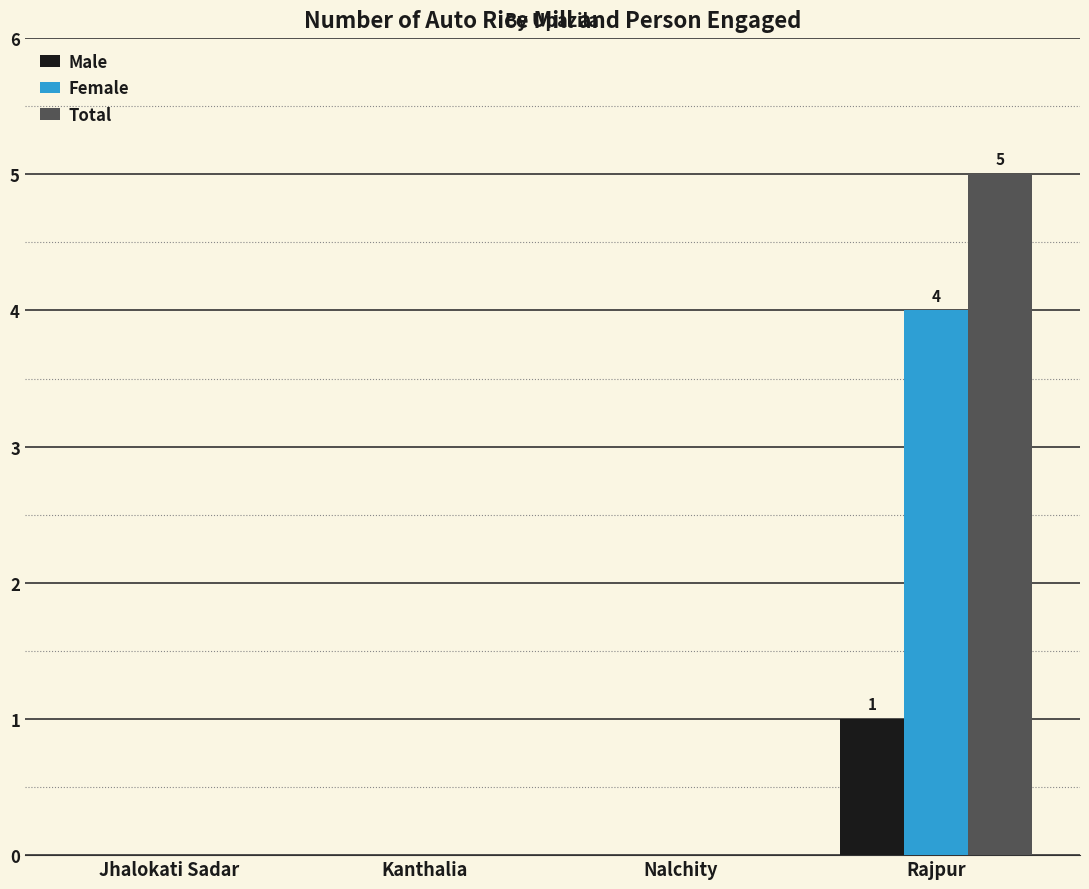

What is the total value across all series at Rajpur?

10